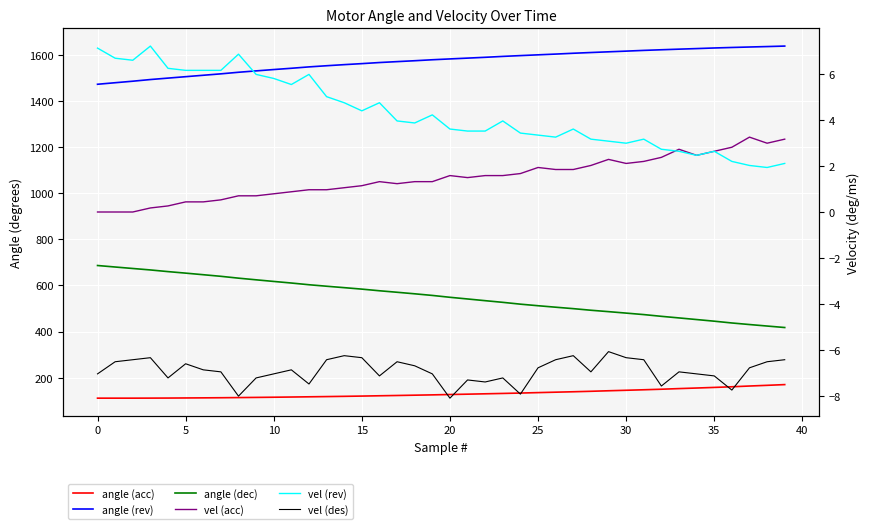

True or false: vel (des) has a value of -6.2 at 14.

True